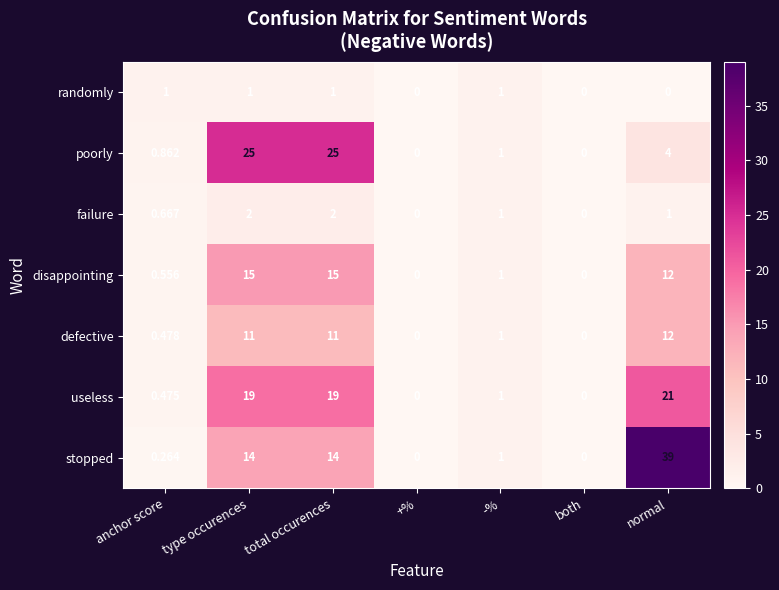

What is the total value across all series at normal?

89.0